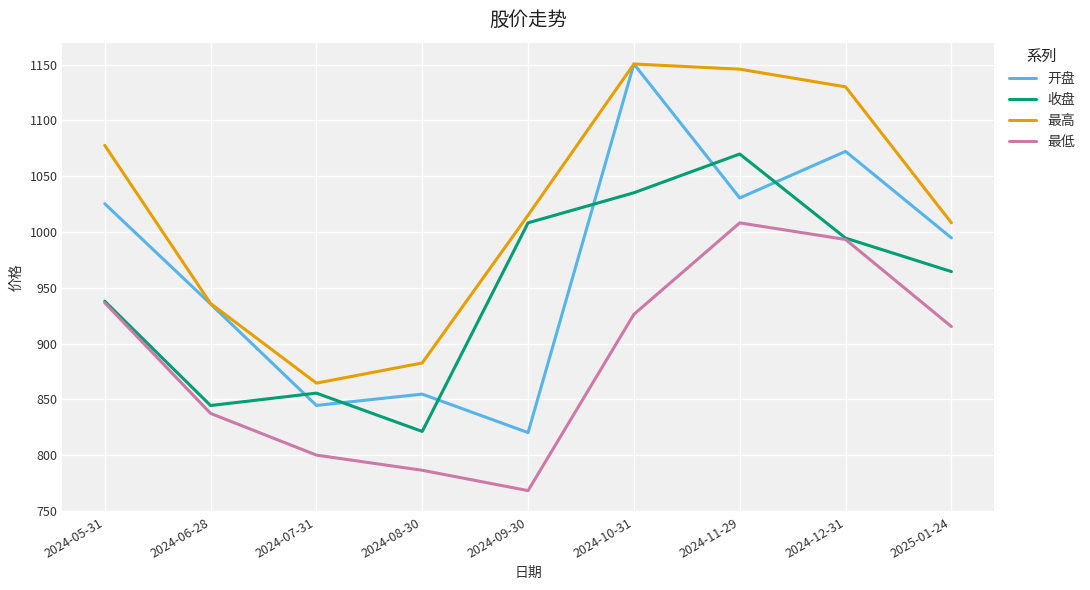

Which series has the largest total across all categories?

最高